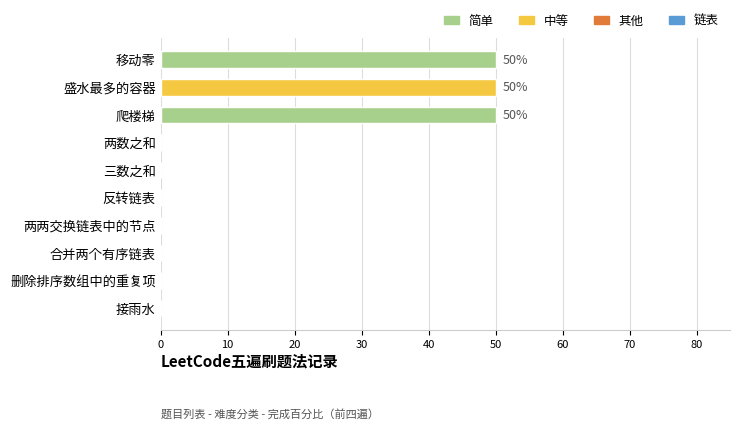

Are the bars horizontal?

Yes